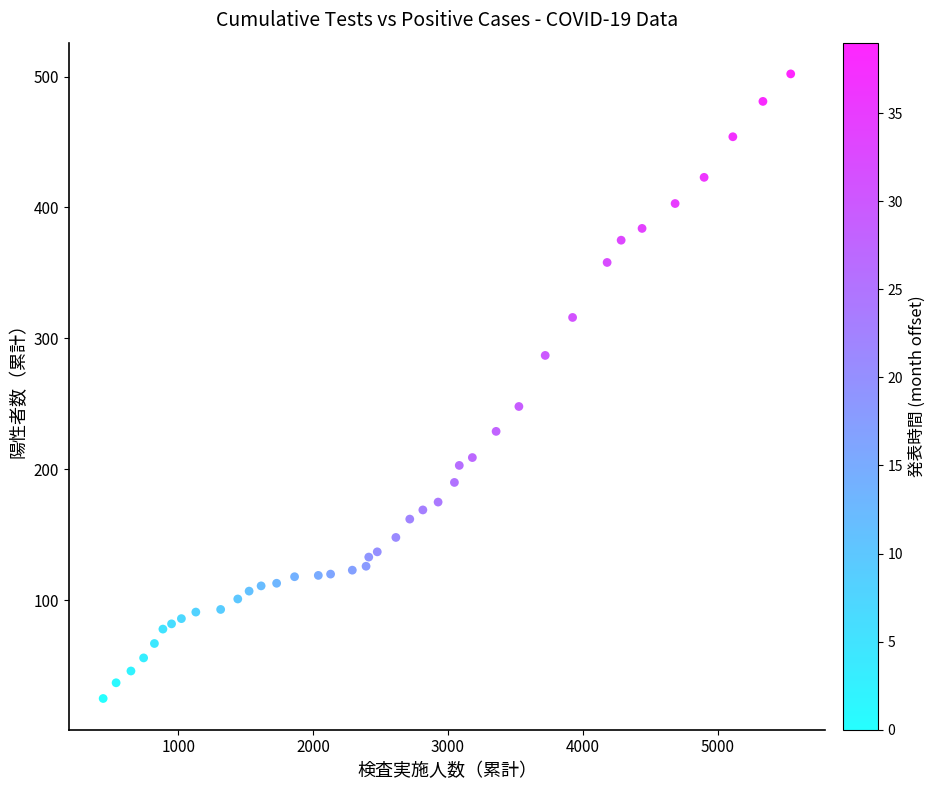

What Y value in the scatter plot is closest to 263?

248